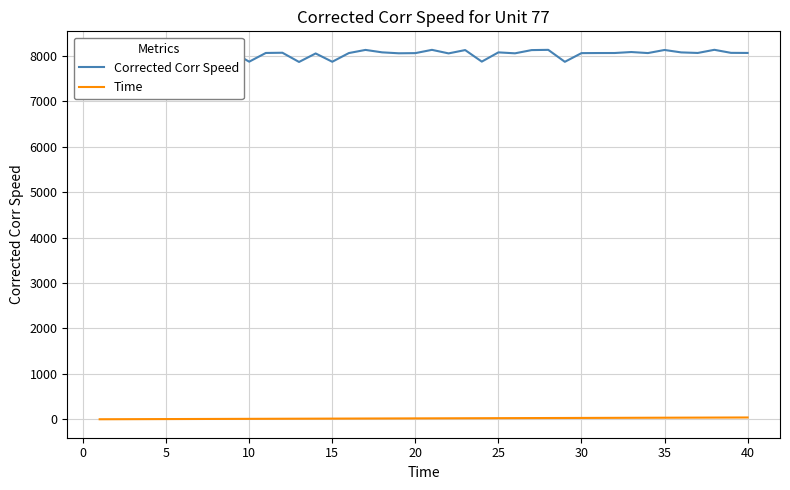

Rank the series by their average value, from highest to lowest.

Corrected Corr Speed, Time